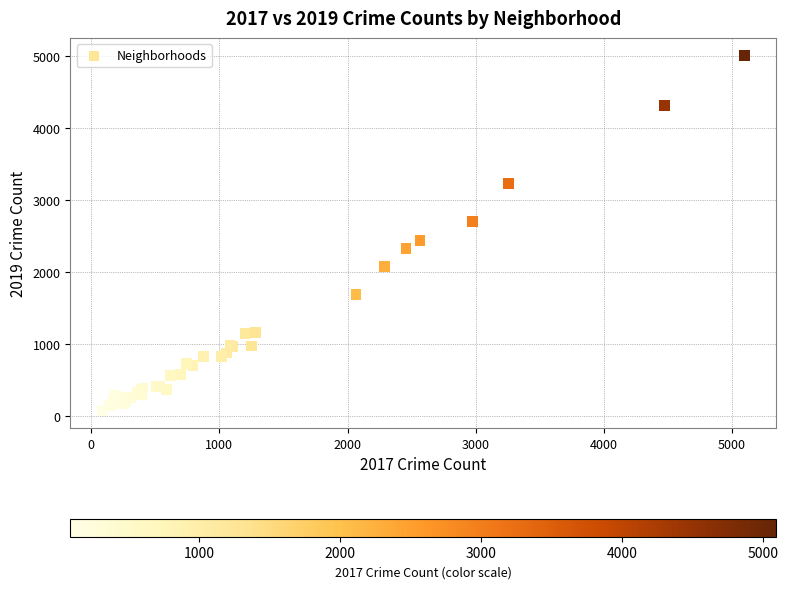

What Y value in the scatter plot is closest to 2542?

2441